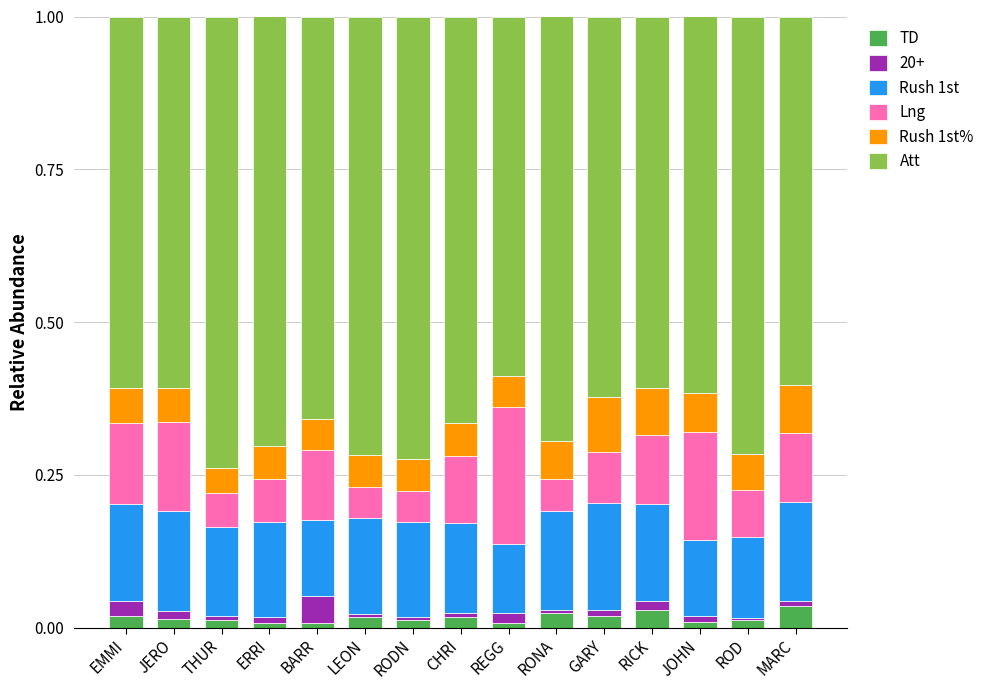

How many bars are there in total?

15